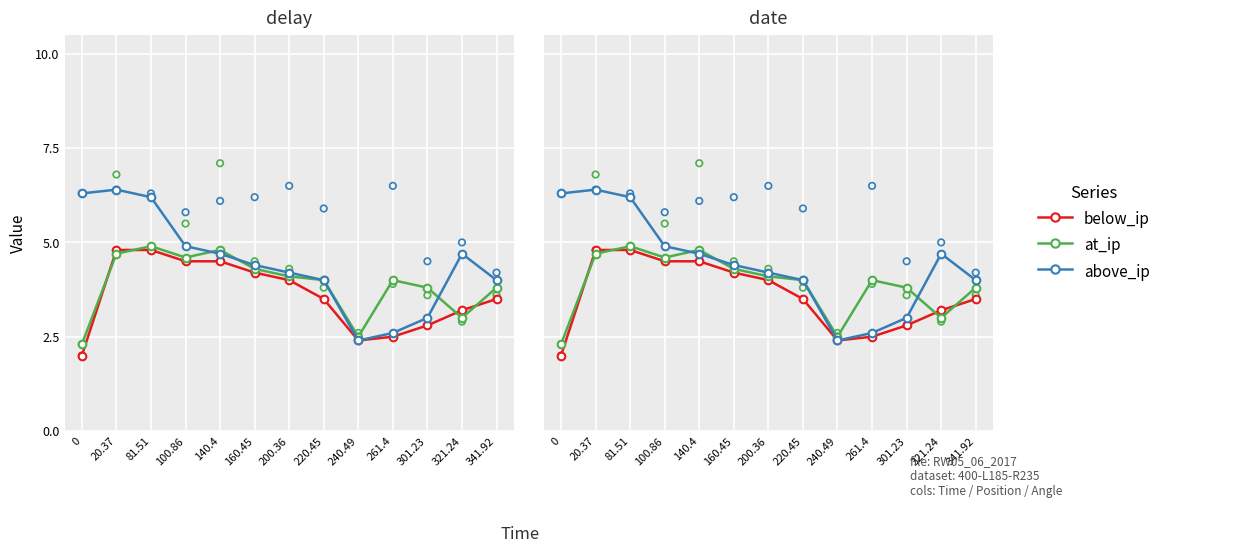

What is the total value across all series at 140.4?

14.0